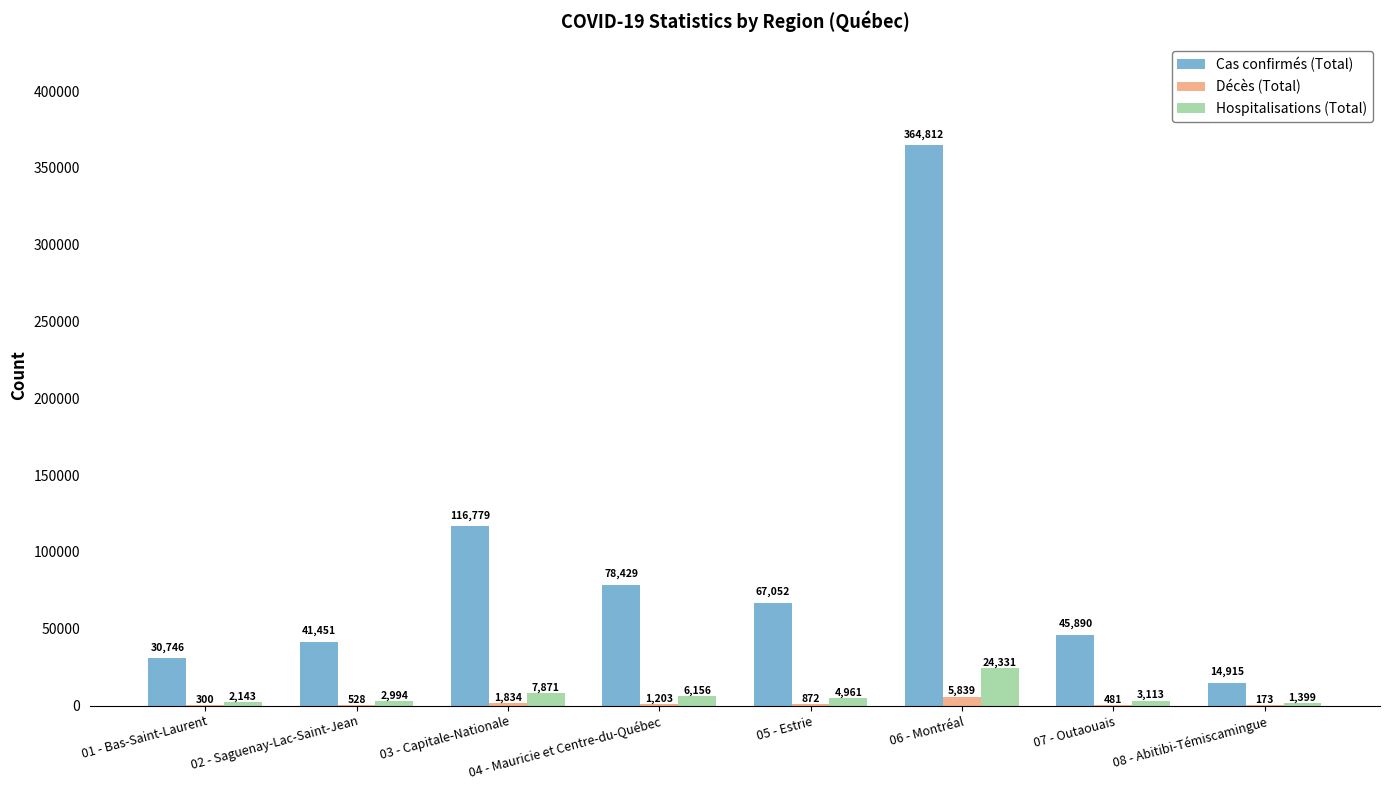

The Décès (Total) series shows 1834 at 03 - Capitale-Nationale. True or false?

True